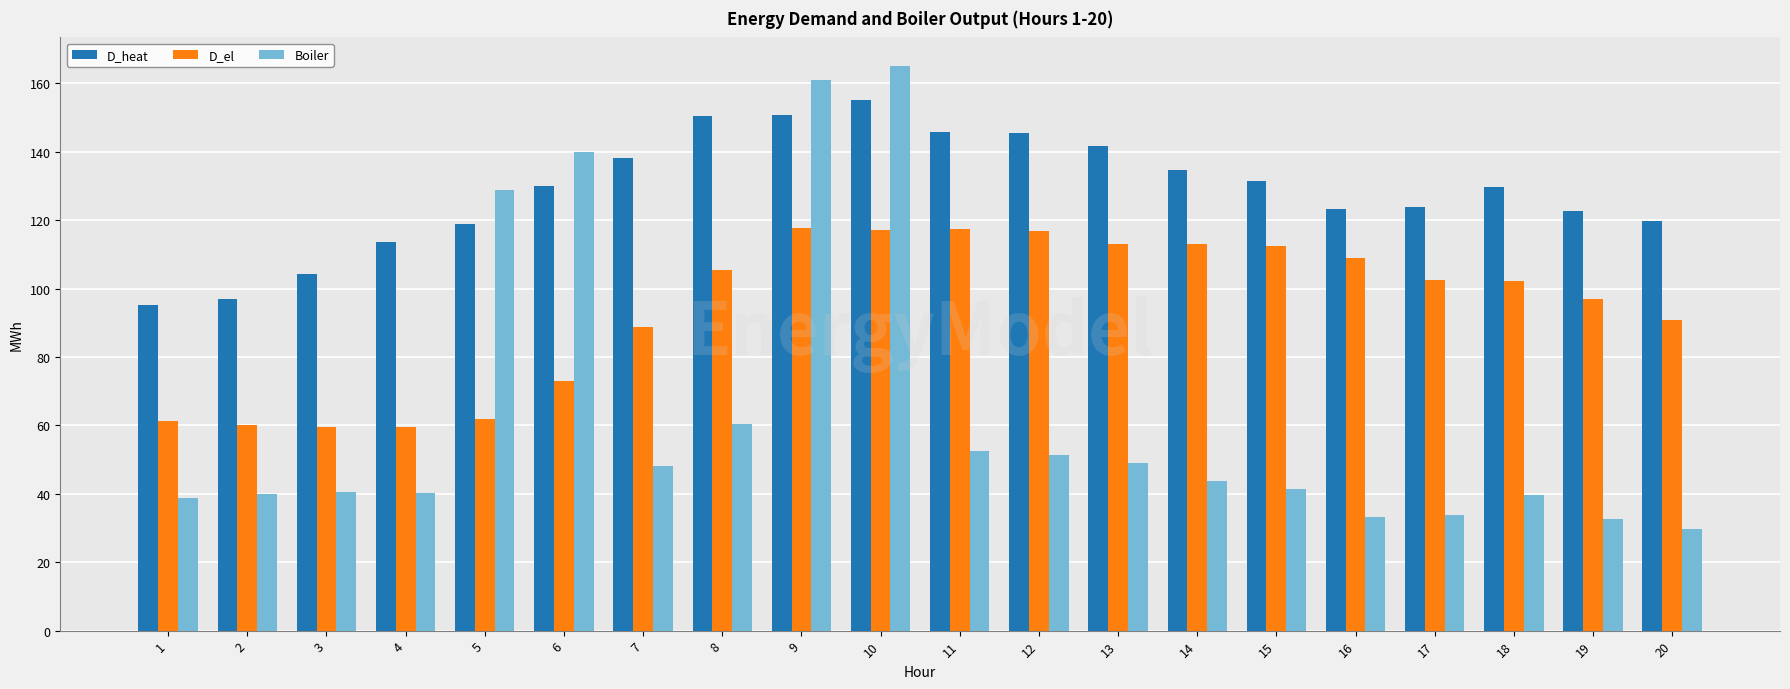

True or false: D_heat has a value of 129.6 at 18.

True